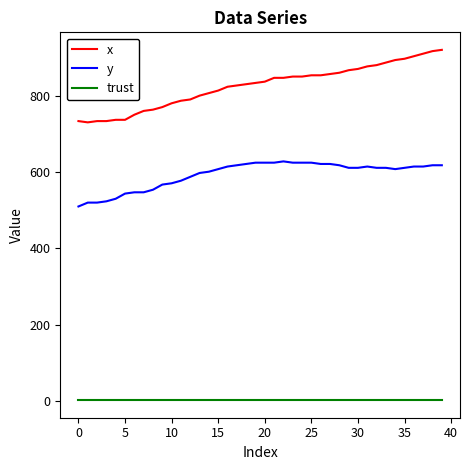

Which series has the largest total across all categories?

x